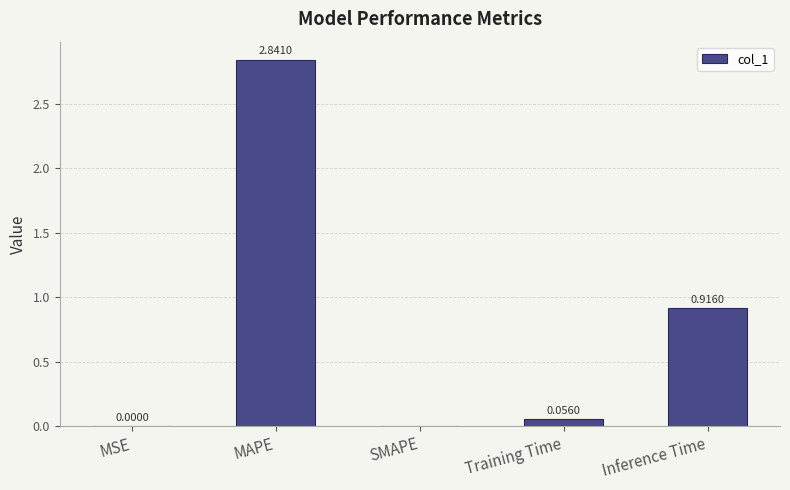

At which label is the value closest to 1?

Inference Time